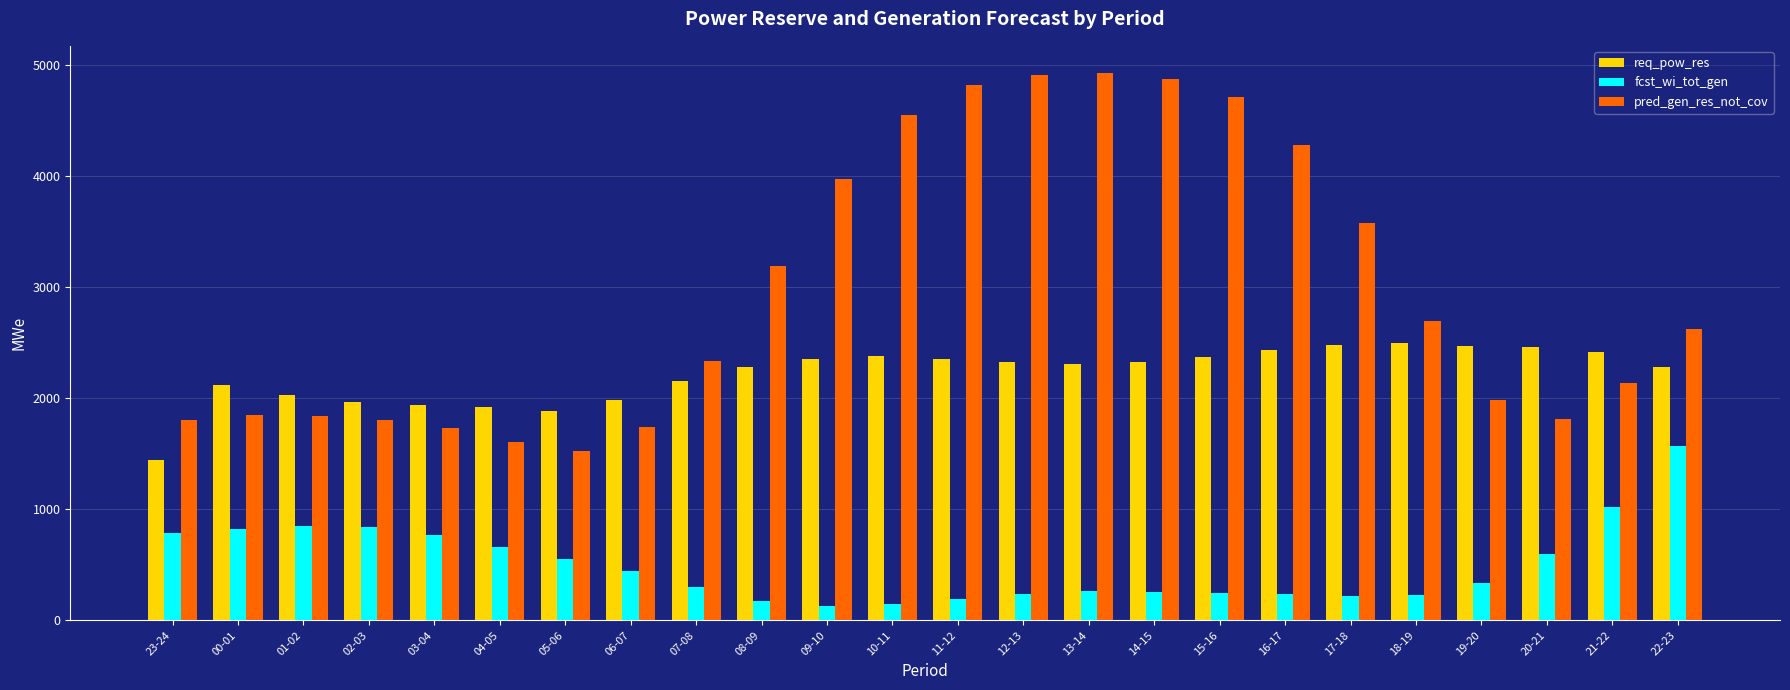

What is the sum of the pred_gen_res_not_cov values at 05-06 and 07-08?

3864